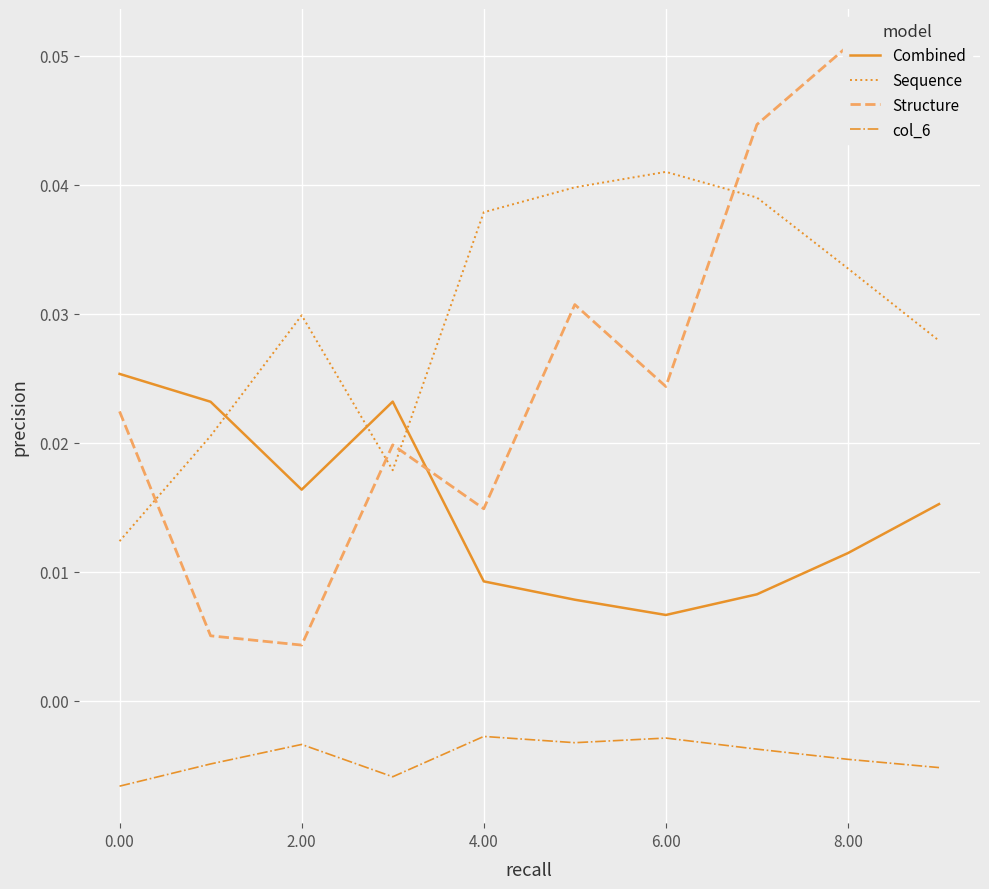

Count the number of categories in the chart.

10